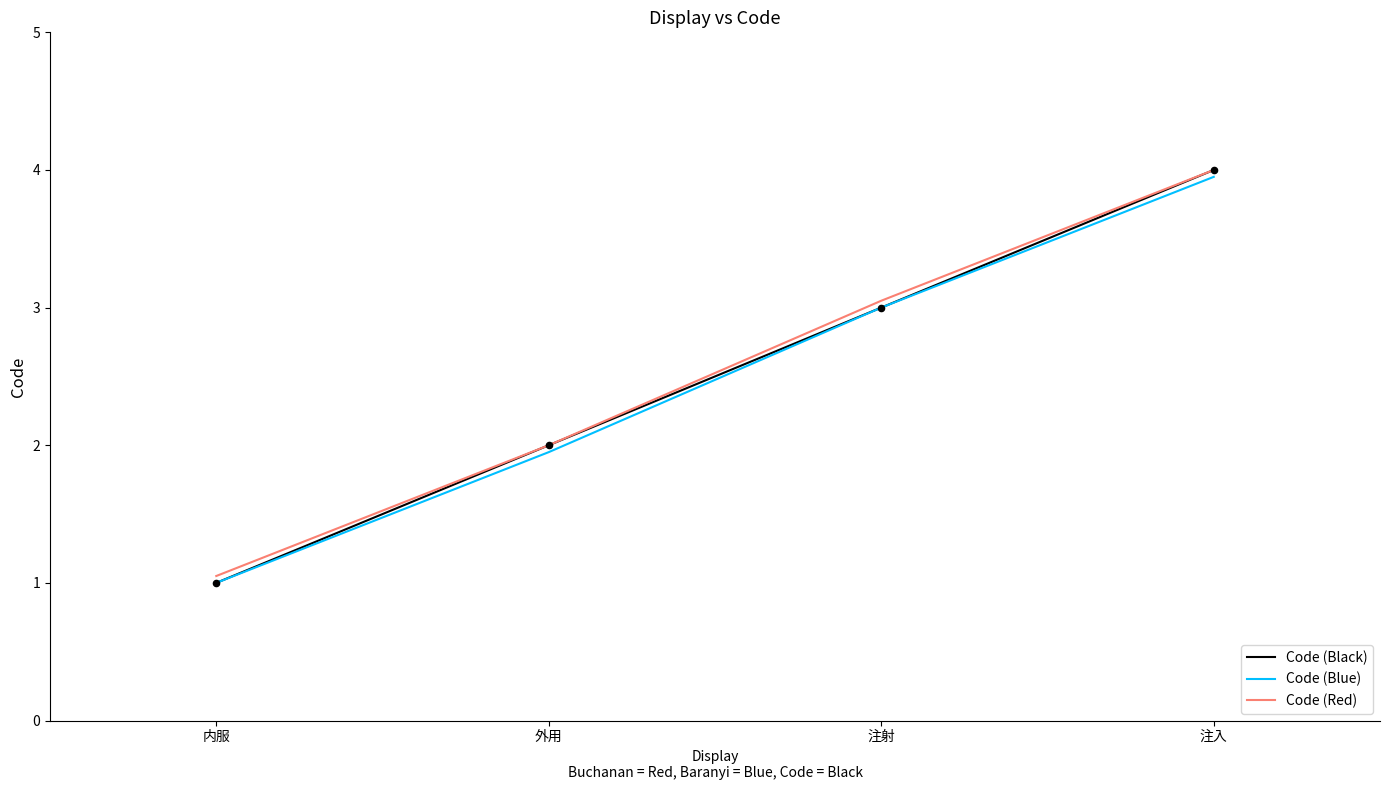

Is the value of Code (Blue) at 注射 greater than the value of Code (Red) at 注射?

No